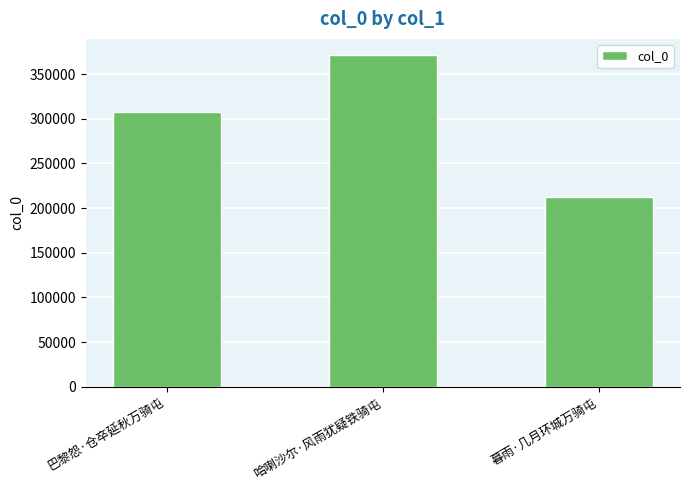

What is the maximum value shown in the chart?

370812